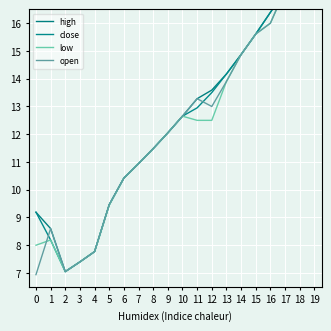

Is it true that open equals 16.0 at 5?

False